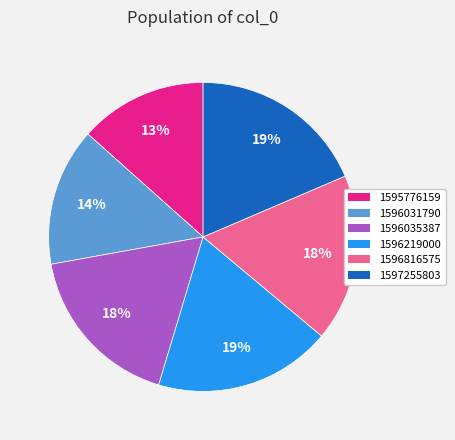

What is the smallest slice in the pie chart?

1595776159